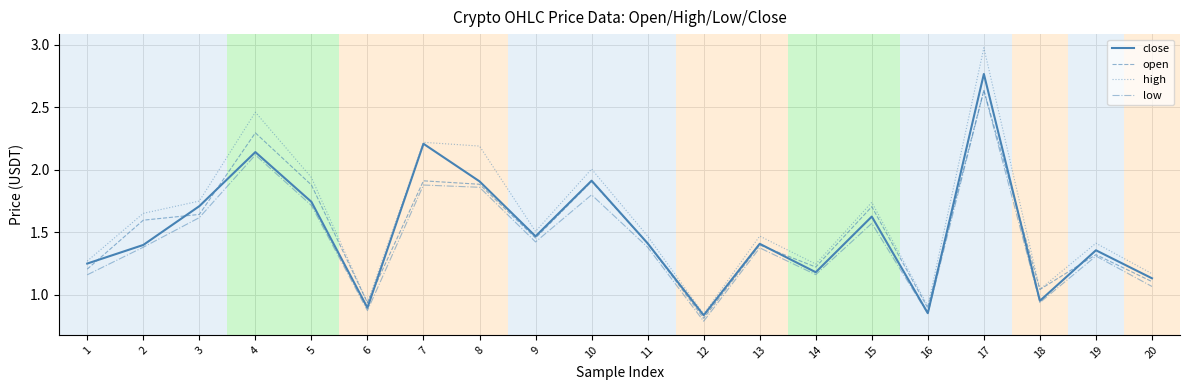

How many values in the open series are below 1?

3